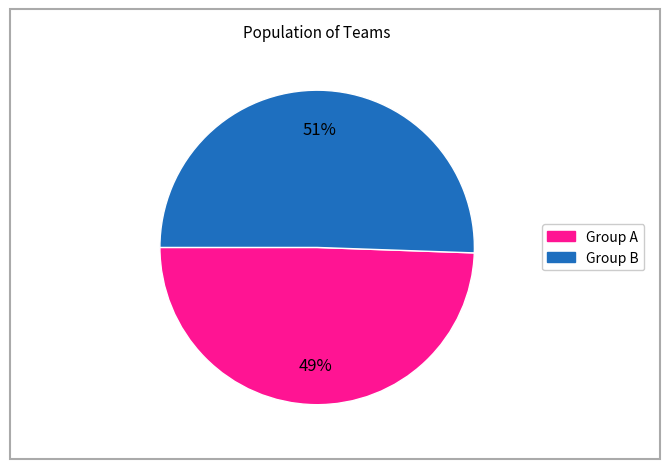

Is there any slice that represents more than half of the pie?

Yes